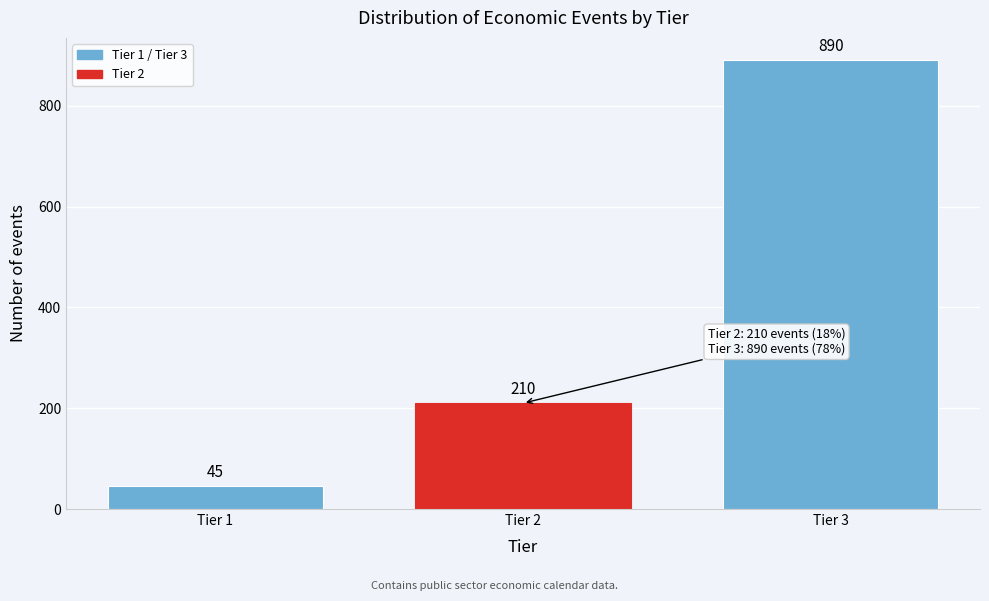

Reading left to right, extract all data points from this chart.

45	210	890